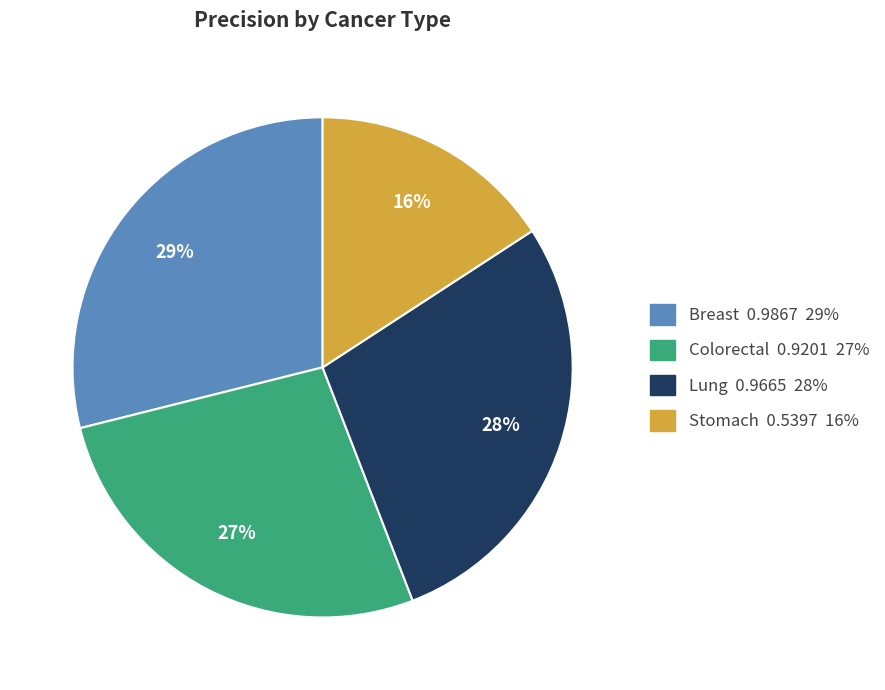

What is the largest slice in the pie chart?

Breast